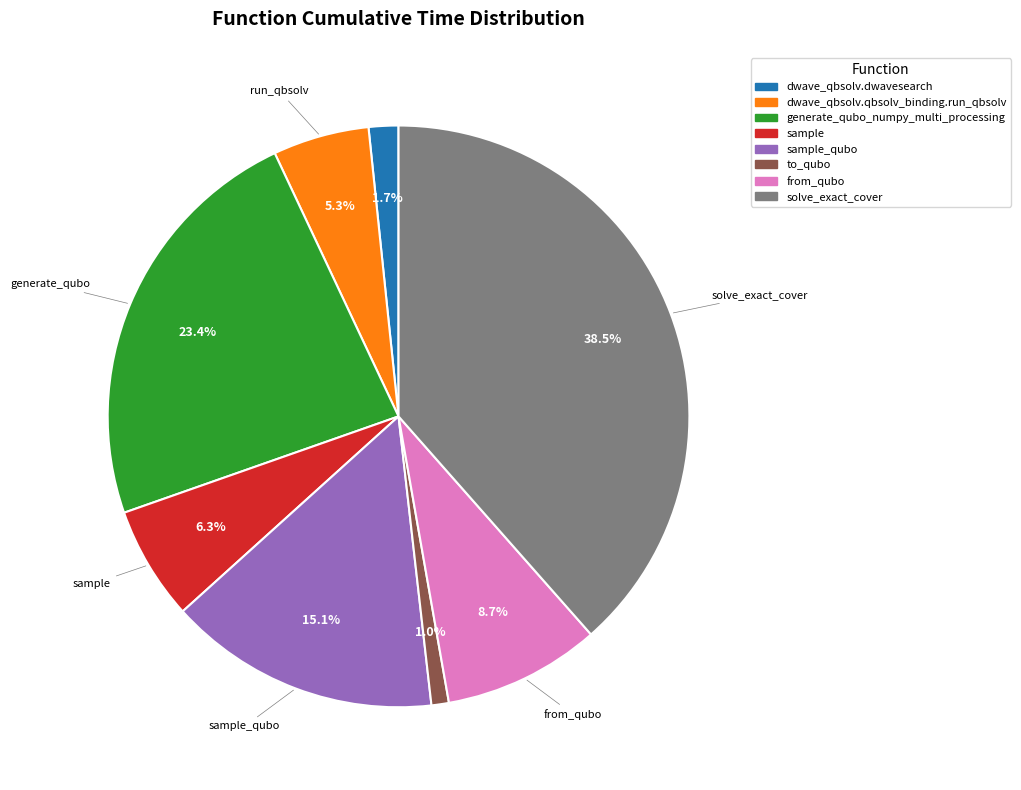

Is there any slice that represents more than half of the pie?

No